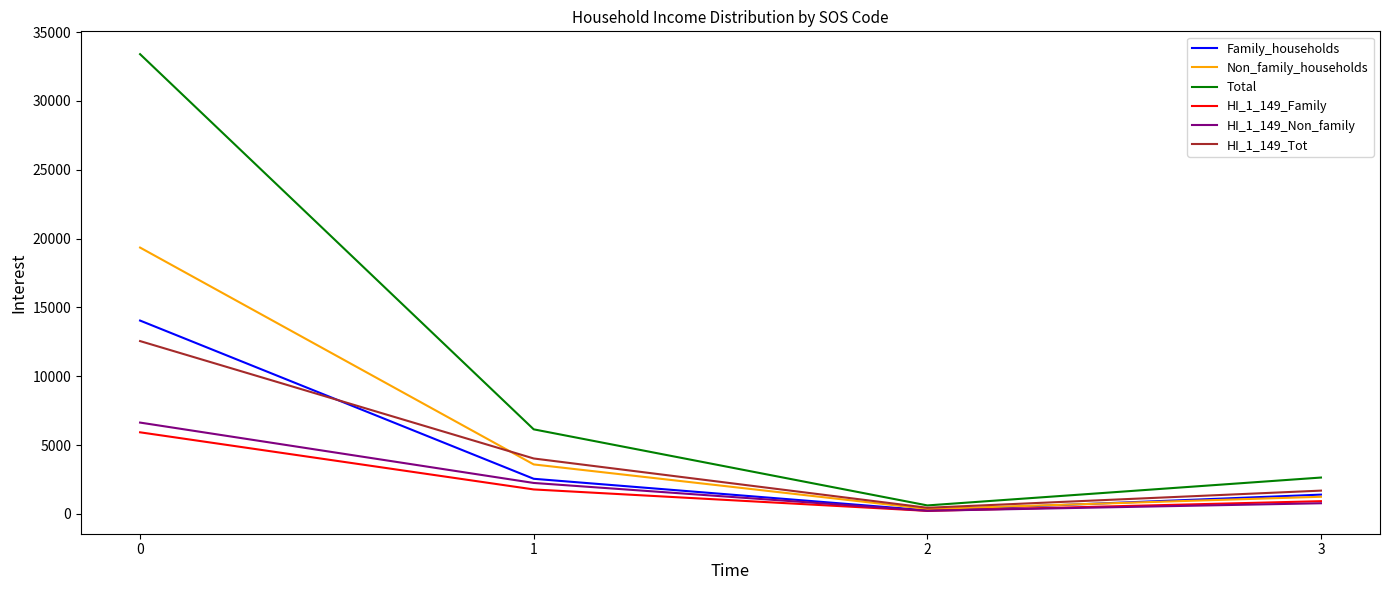

At how many categories does at least one series exceed 24631?

1